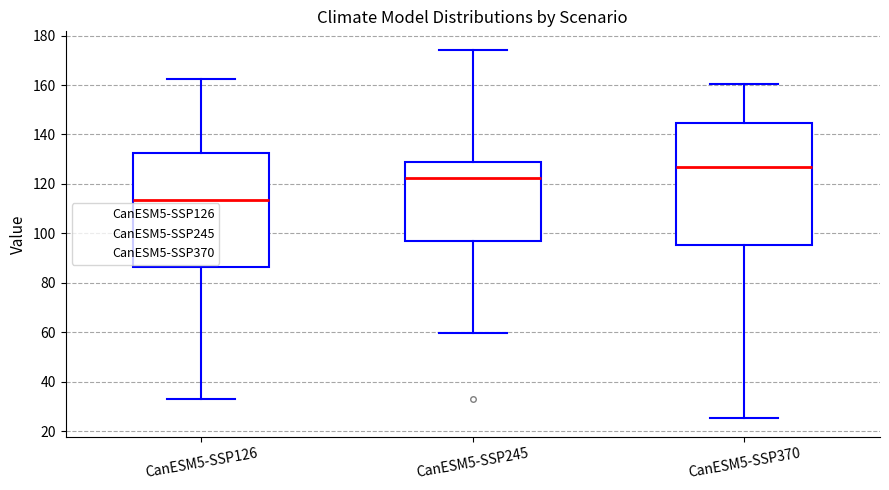

Where is the upper edge of the box for CanESM5-SSP126 on the y-axis? The values are not printed on the chart, so give them approximately, as read against the axis.

132